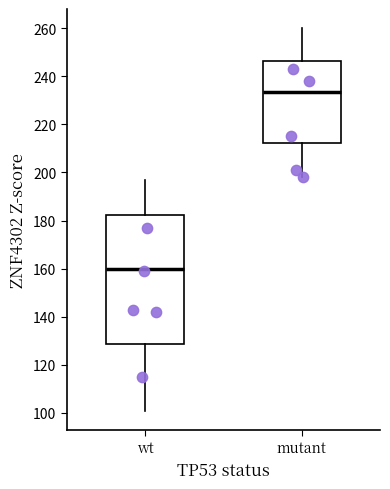

Which box's median line is the highest?

mutant